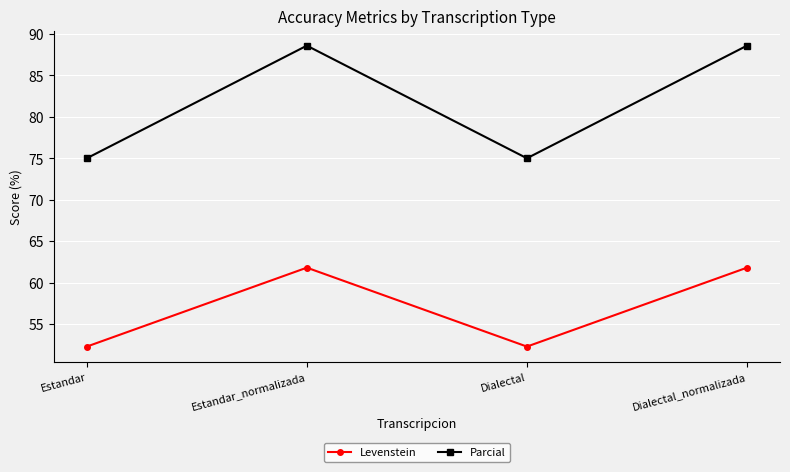

True or false: Parcial and Levenstein intersect in this chart.

False